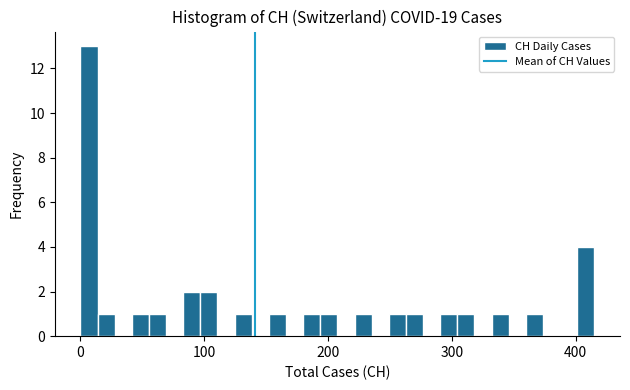

Around what value on the x-axis is the tallest bar? Give the approximate position of its centre, as read against the axis.

10